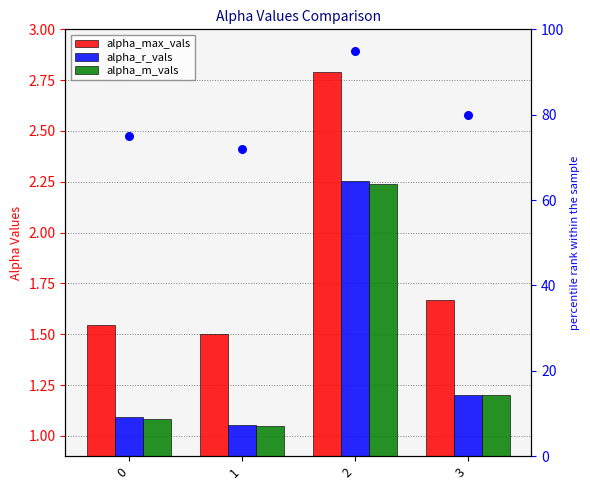

Which series has the largest Y range (max minus min)?

percentile rank within the sample